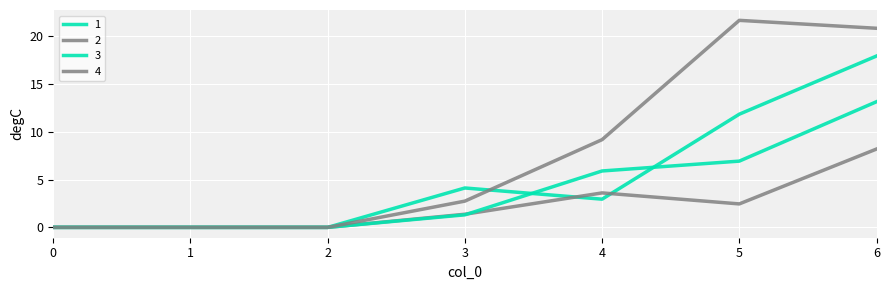

True or false: 4 and 2 intersect in this chart.

False